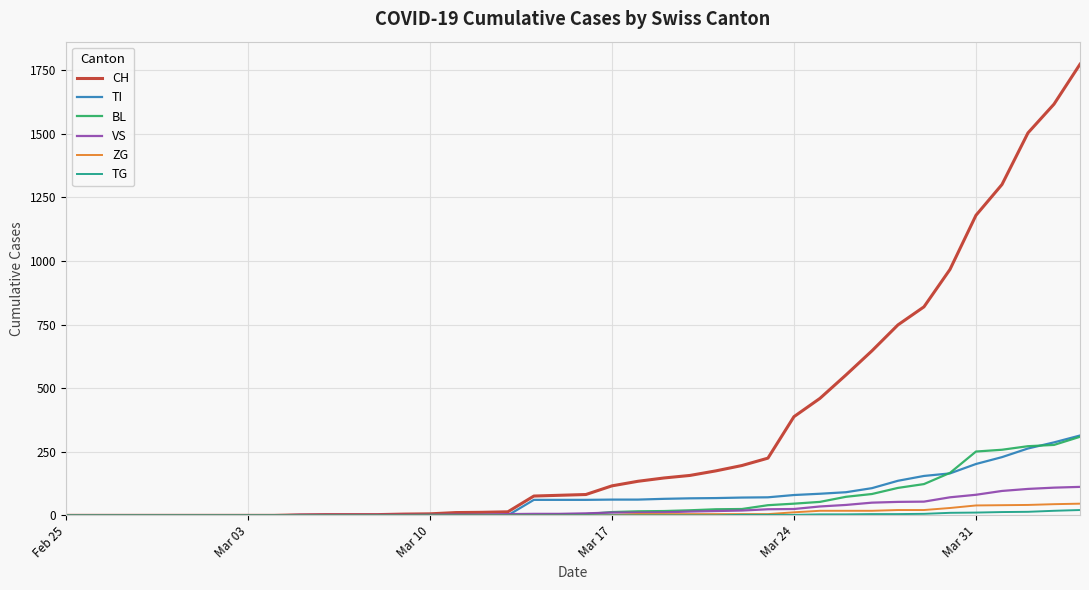

What is the greatest value displayed?

1774